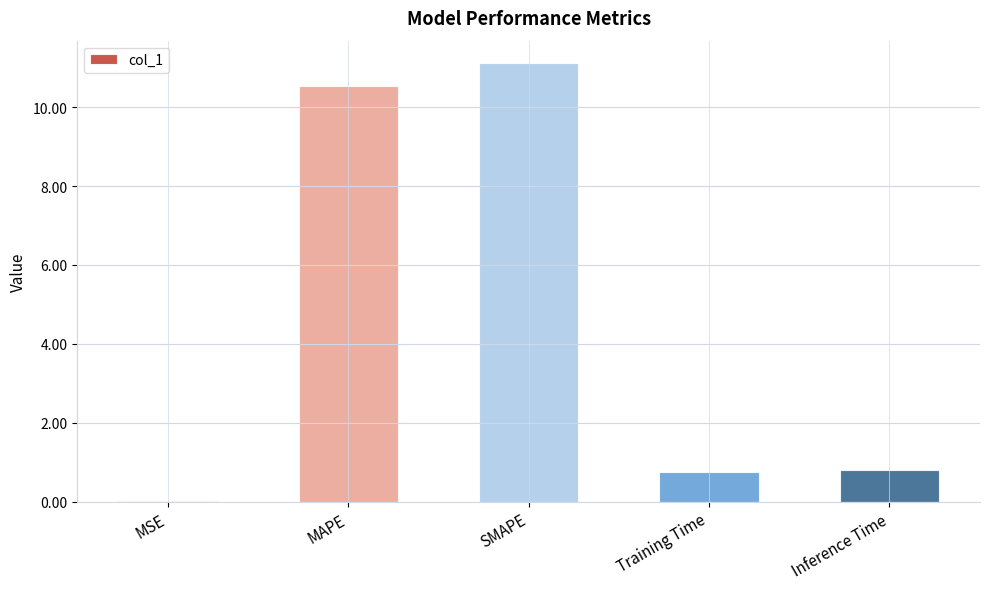

What is the approximate value at MAPE?

10.5